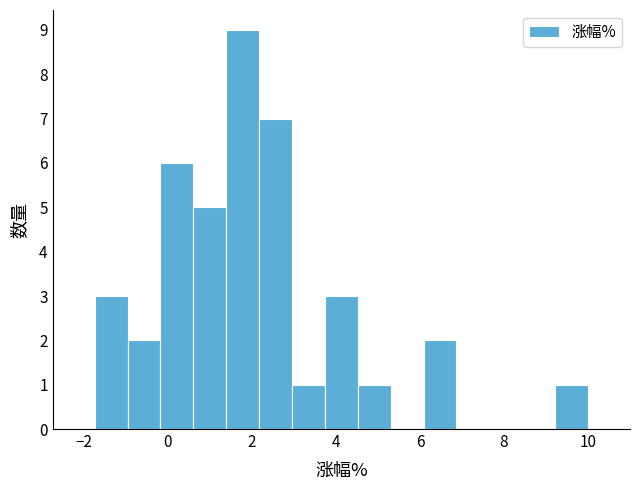

Around what value on the x-axis is the tallest bar? Give the approximate position of its centre, as read against the axis.

1.8